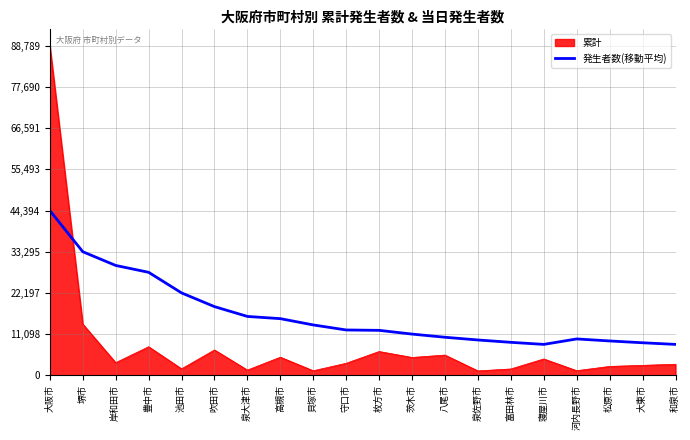

List the series in order of their overall mean, highest first.

発生者数(移動平均), 累計